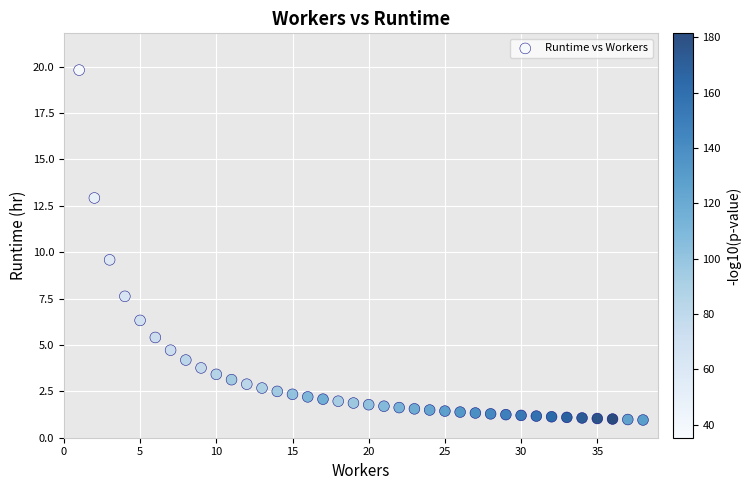

What Y value in the scatter plot is closest to 10?

9.6